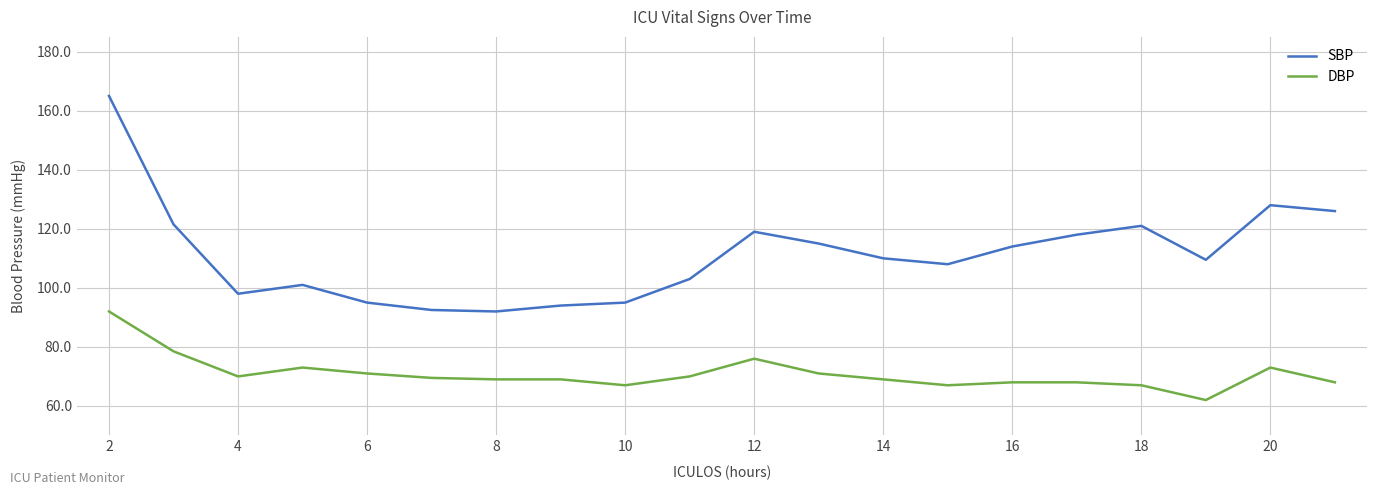

What is the maximum value shown in the chart?

165.0